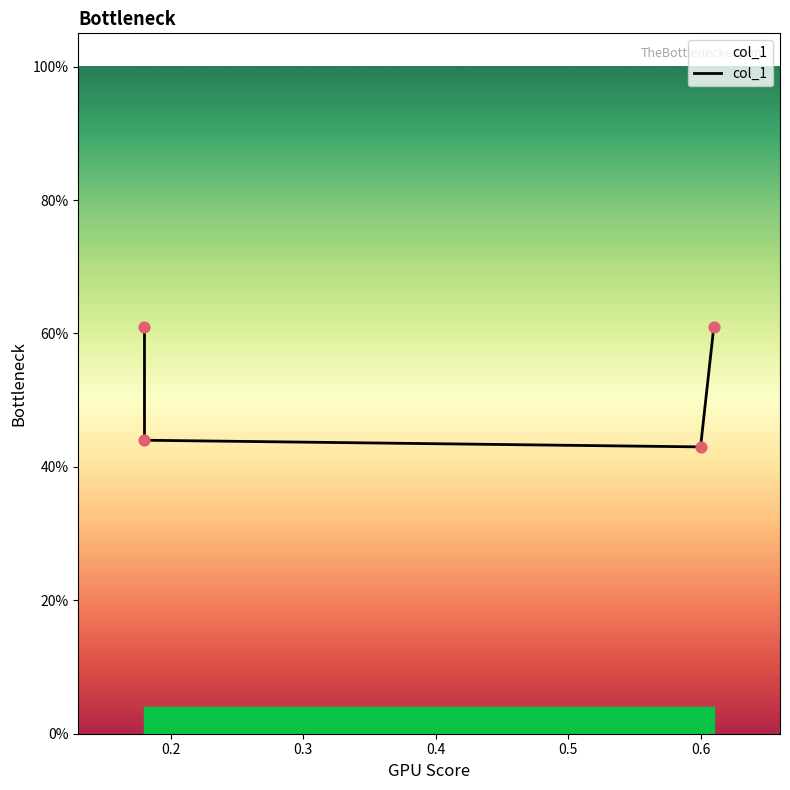

Between 0.1 and 0.3, which is larger?

0.1